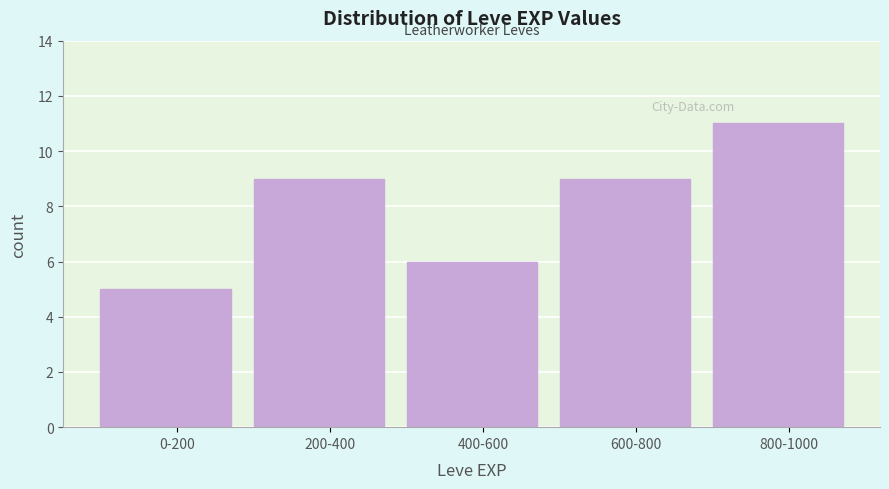

Reading left to right, what are all the values shown in this chart?

0-200=5	200-400=9	400-600=6	600-800=9	800-1000=11